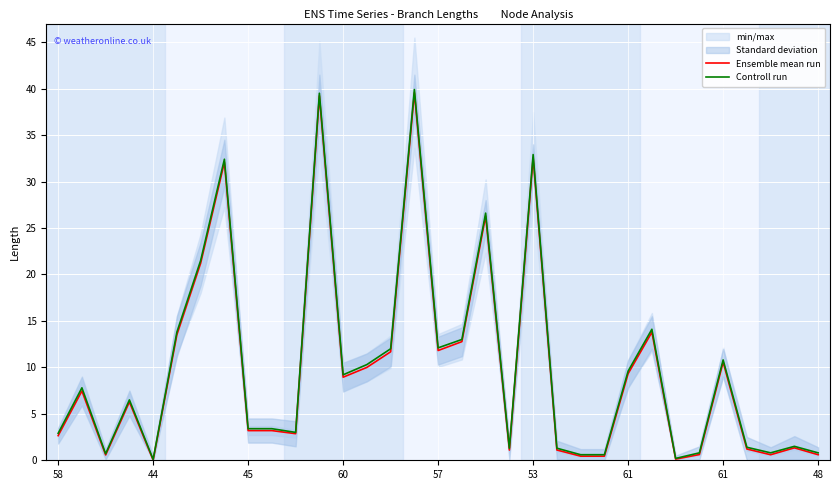

The Controll run series shows 26.6 at 18. True or false?

True